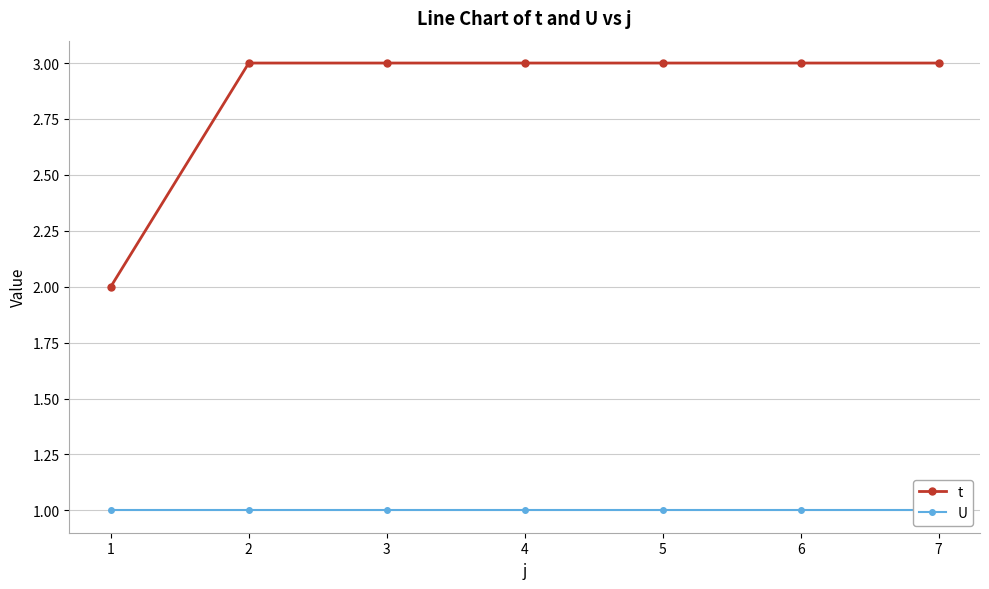

What is the sum of all t values?

20